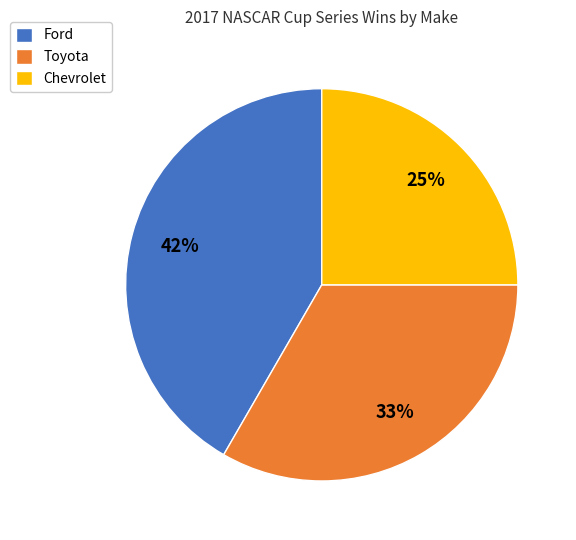

To the nearest percent, what is the average slice percentage?

33%